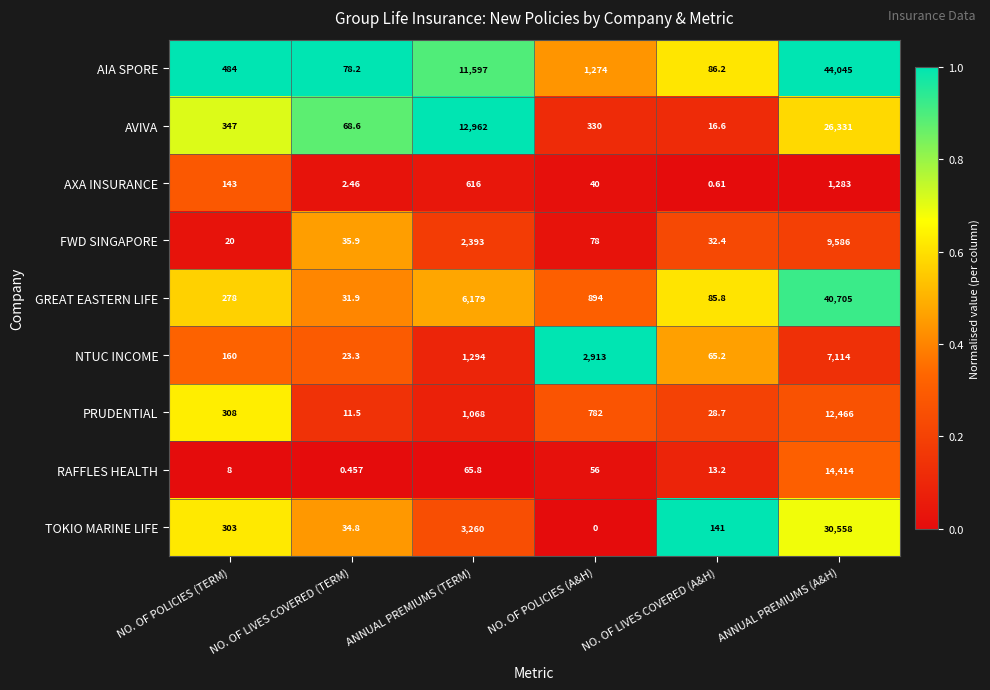

Which series has the largest total across all categories?

AIA SPORE